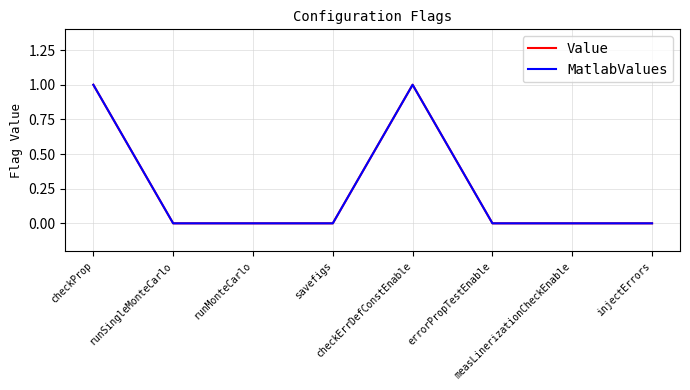

Is this an area chart (filled region under the line)?

No